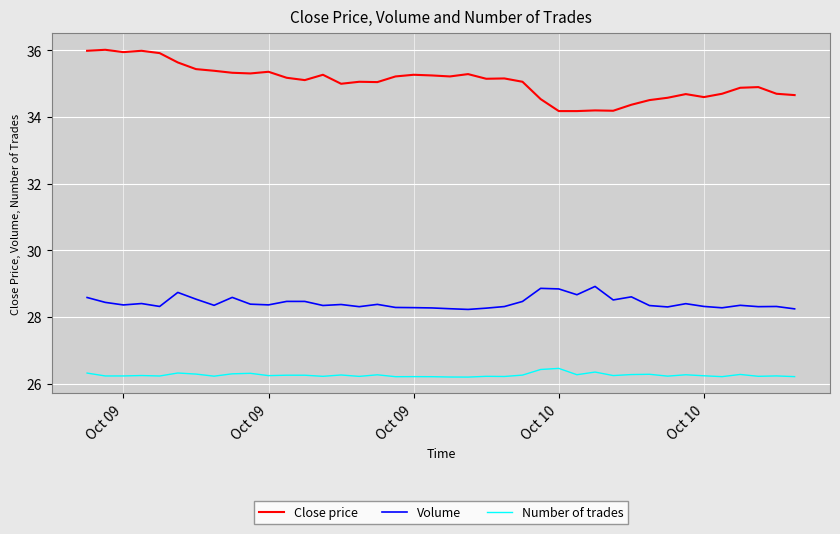

True or false: Close price and Number of trades cross at least once.

False